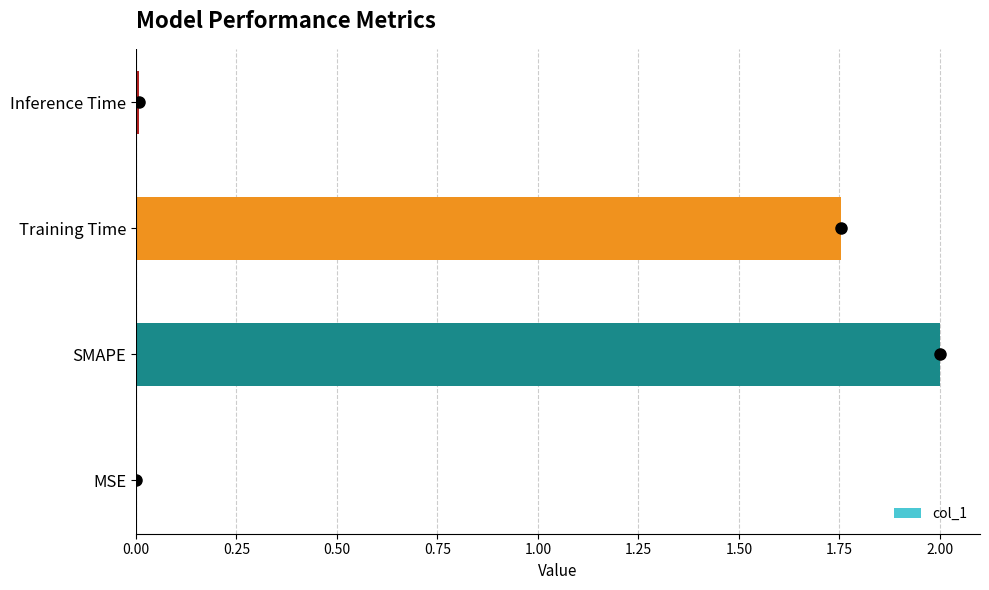

Which category has the highest value across all series?

SMAPE